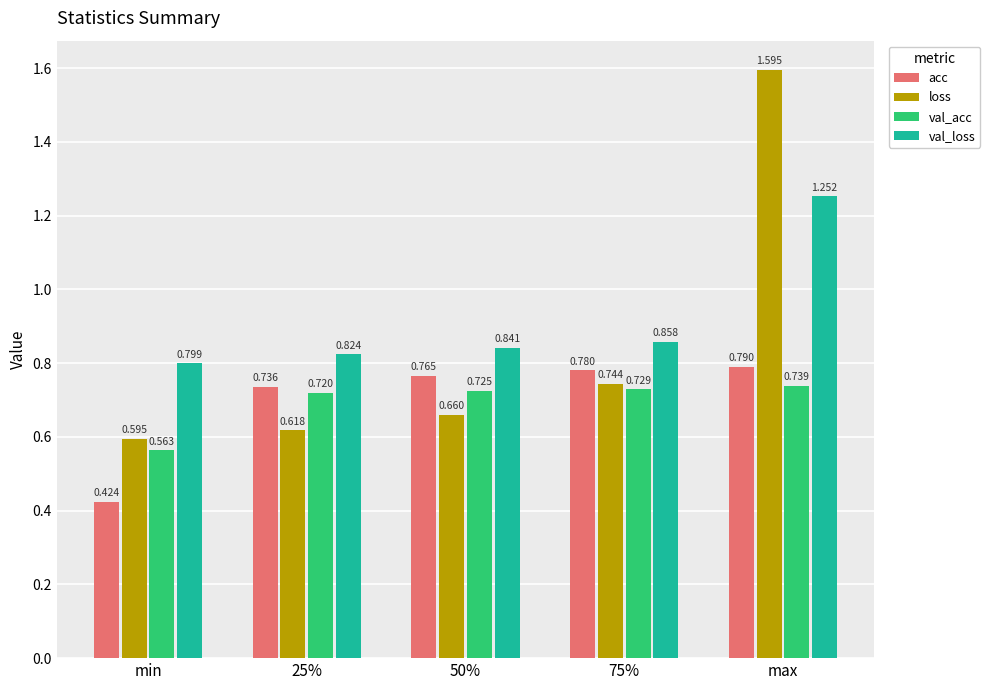

At which category is the sum across all series the highest?

max